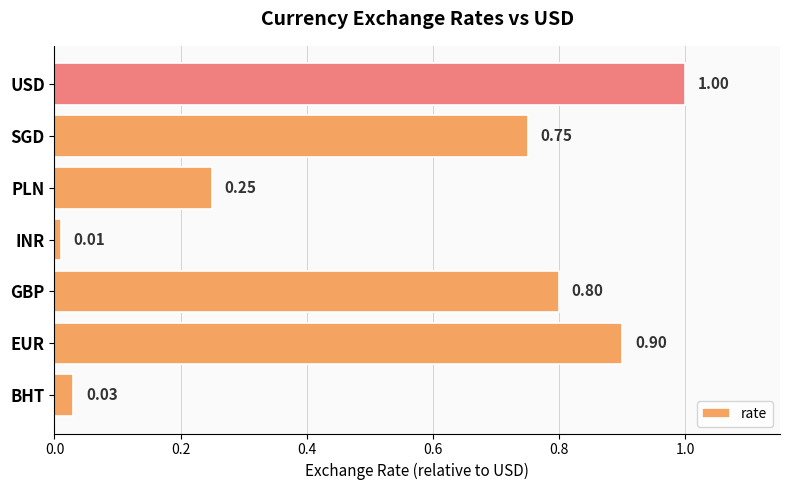

Which category has the lowest value across all series?

INR